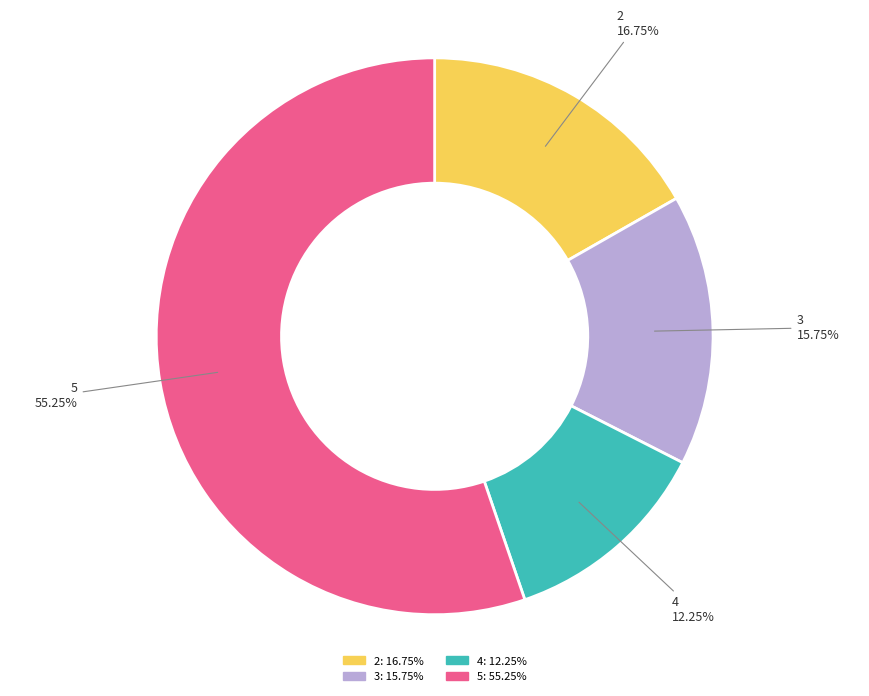

To the nearest percent, what is the difference between the largest and smallest slice percentages?

43%